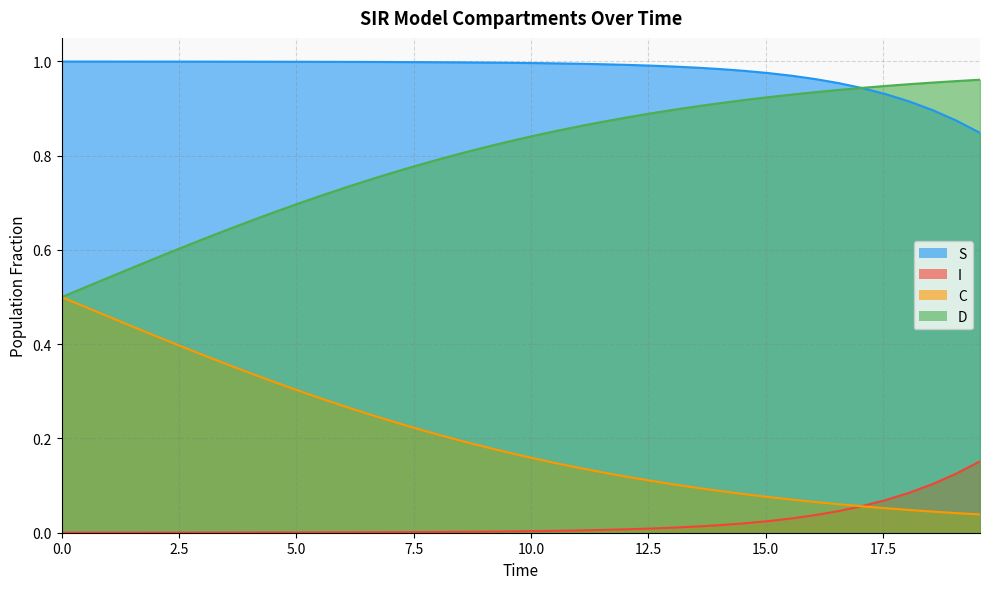

What are all the series names shown in the legend?

S, I, C, D